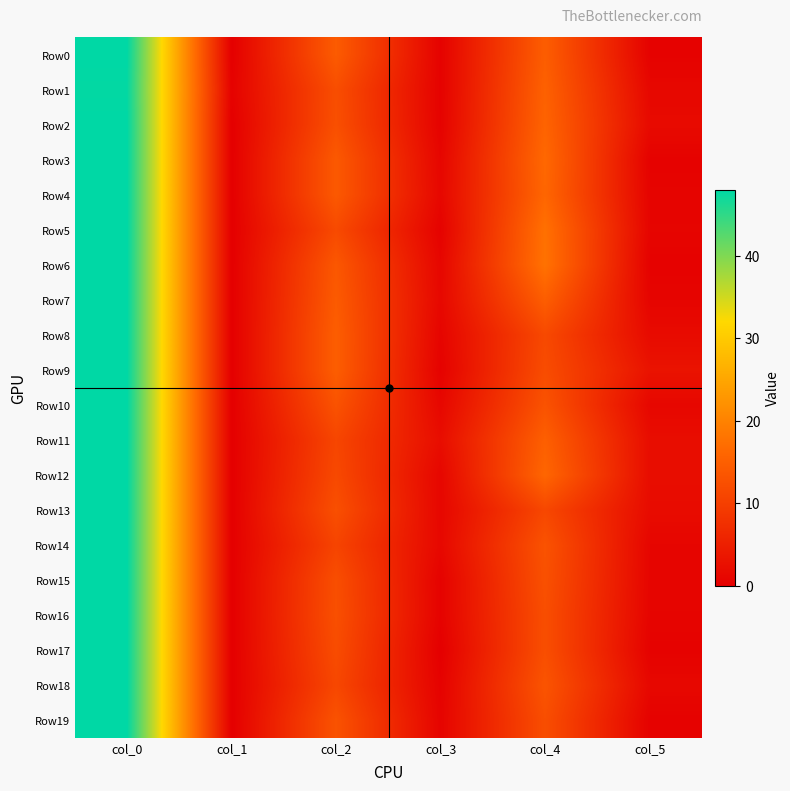

Which series has the largest total across all categories?

Row6